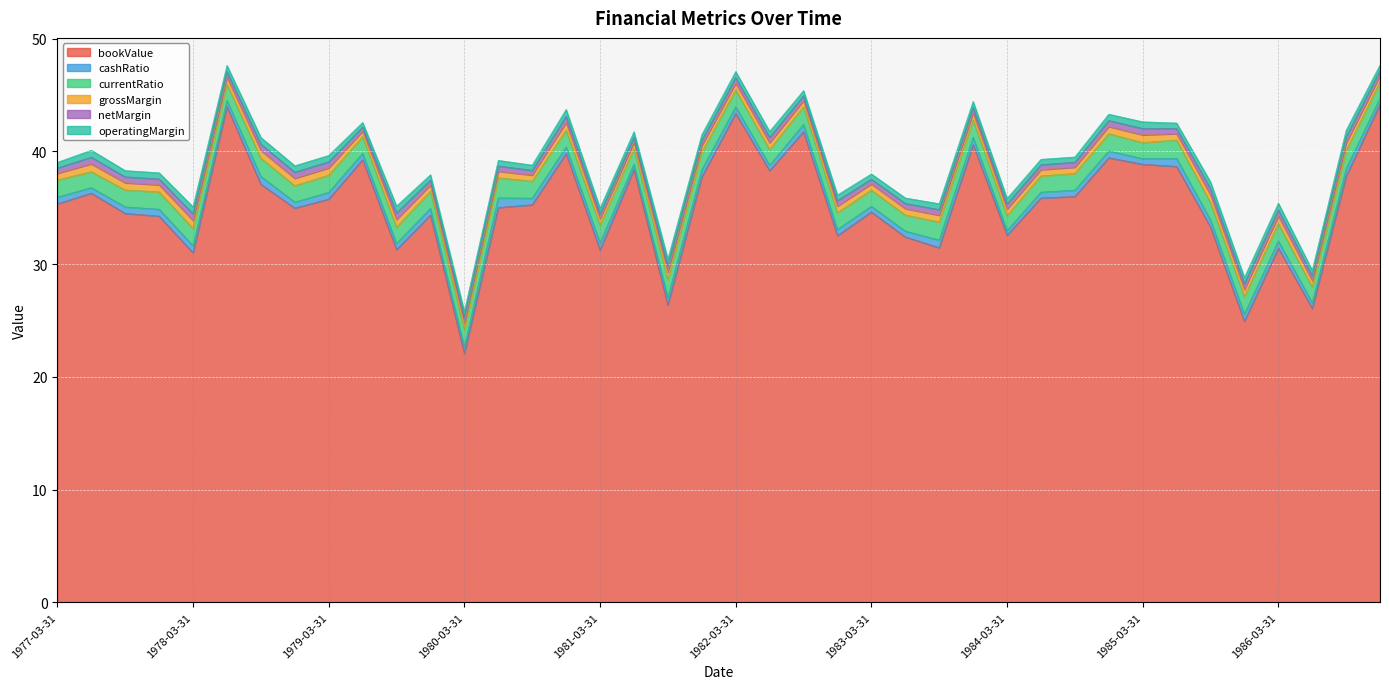

True or false: cashRatio has more than 2 interior local peaks.

True